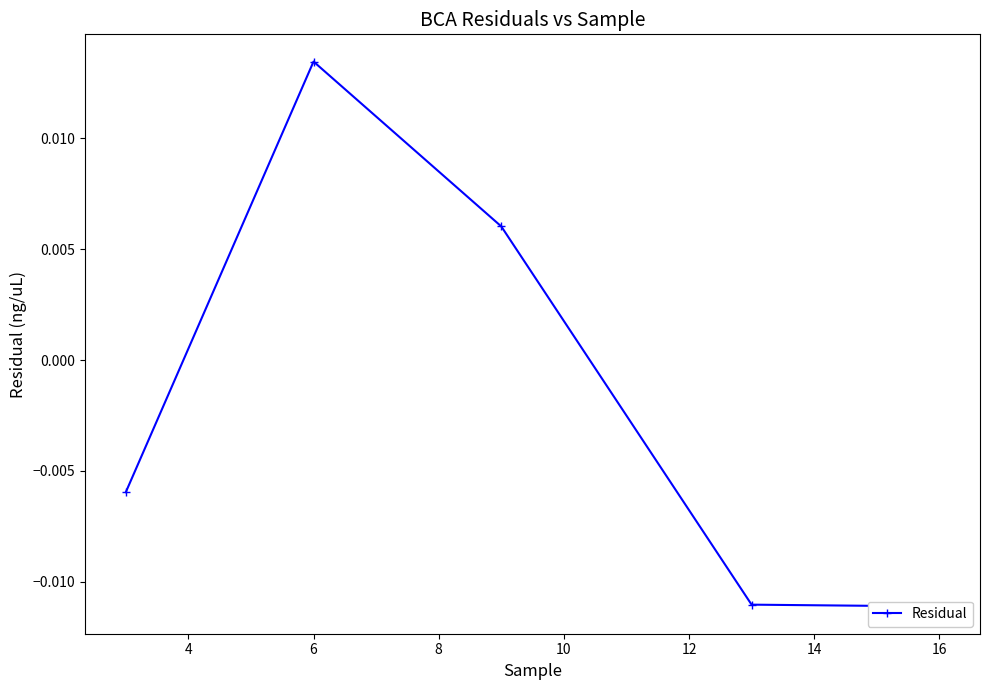

How many categories are shown in the chart?

5